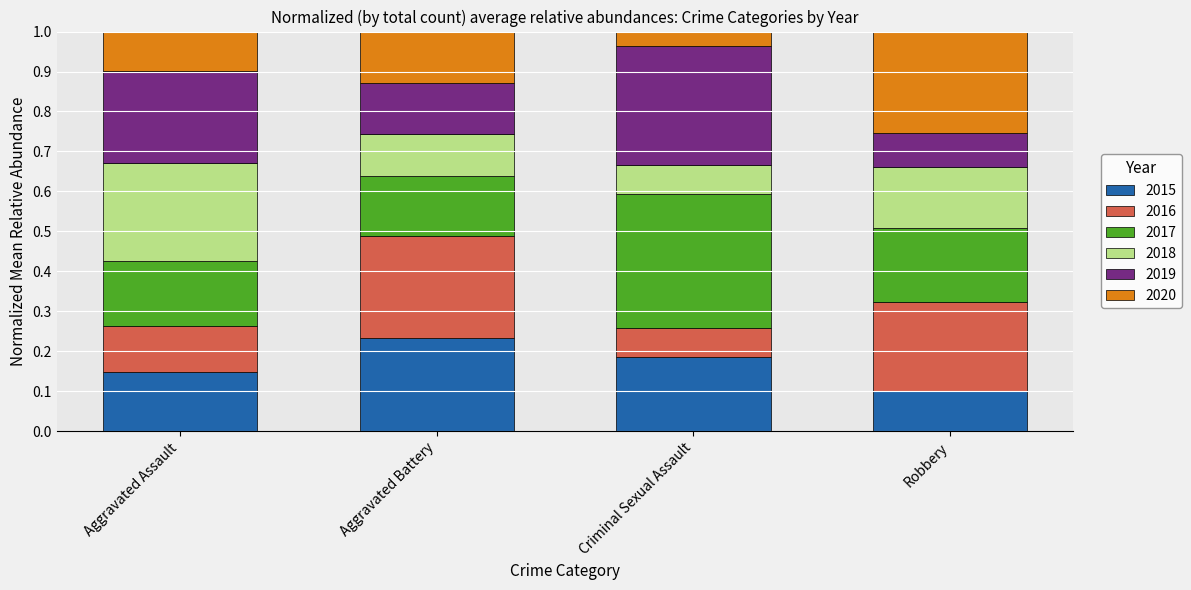

At which label does 2015 reach its peak?

Aggravated Battery